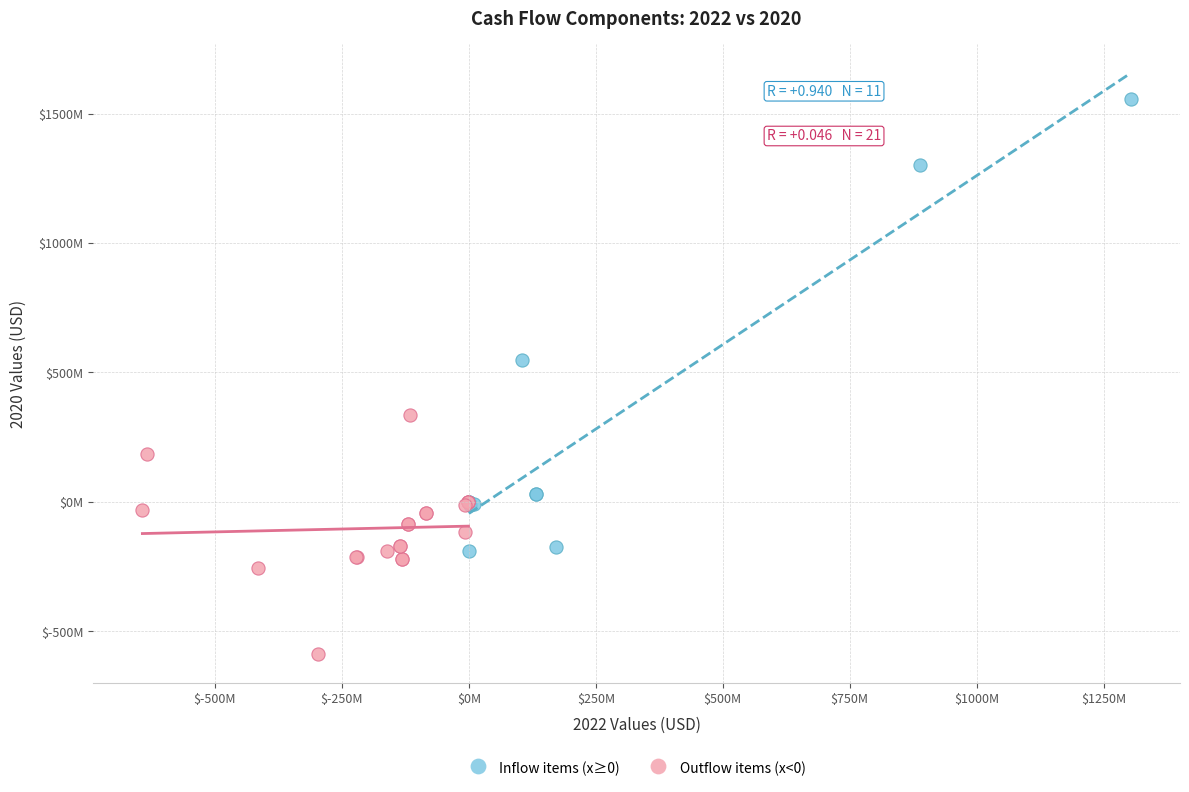

Which series reaches the maximum Y coordinate?

Inflow items (x≥0)